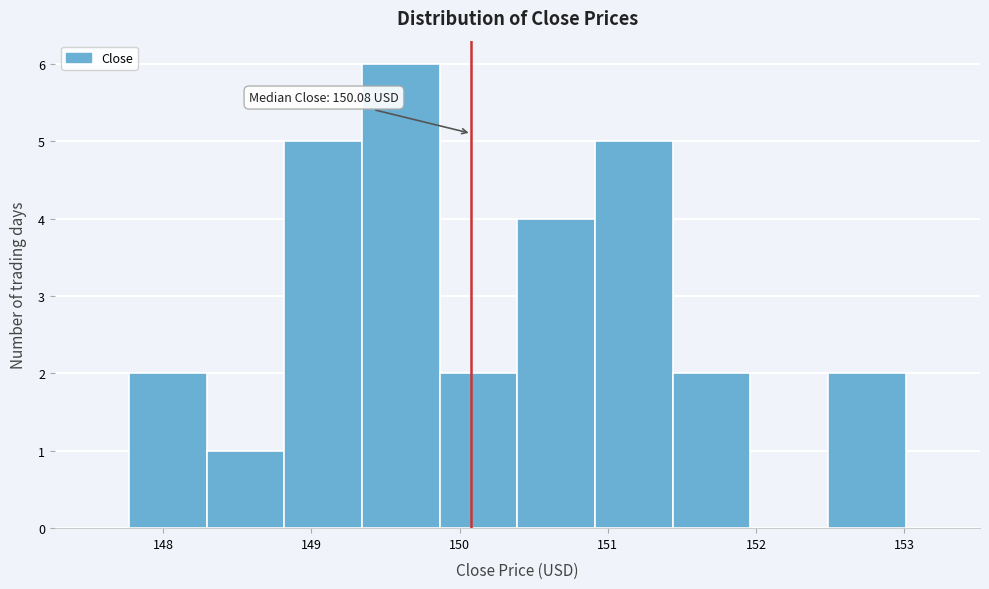

Over which range of the x-axis is the bar tallest?

149.3 to 149.9